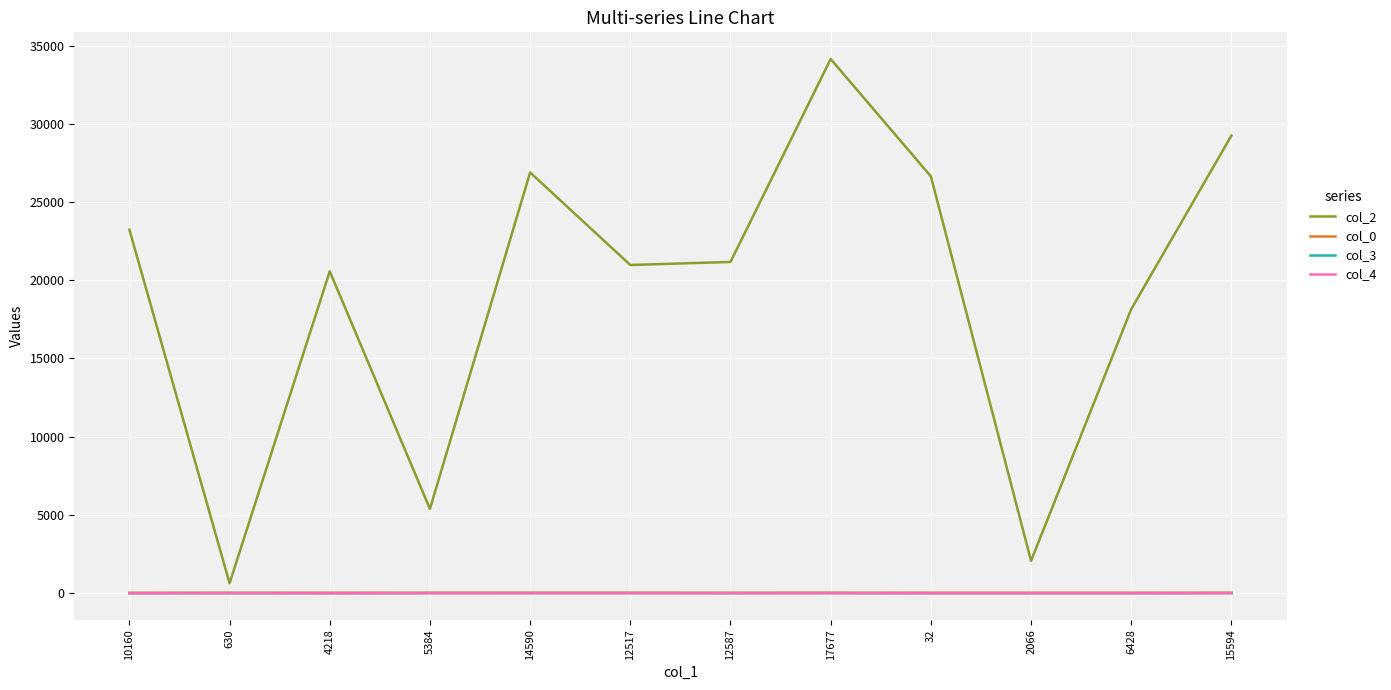

What is the maximum value shown in the chart?

34138.0